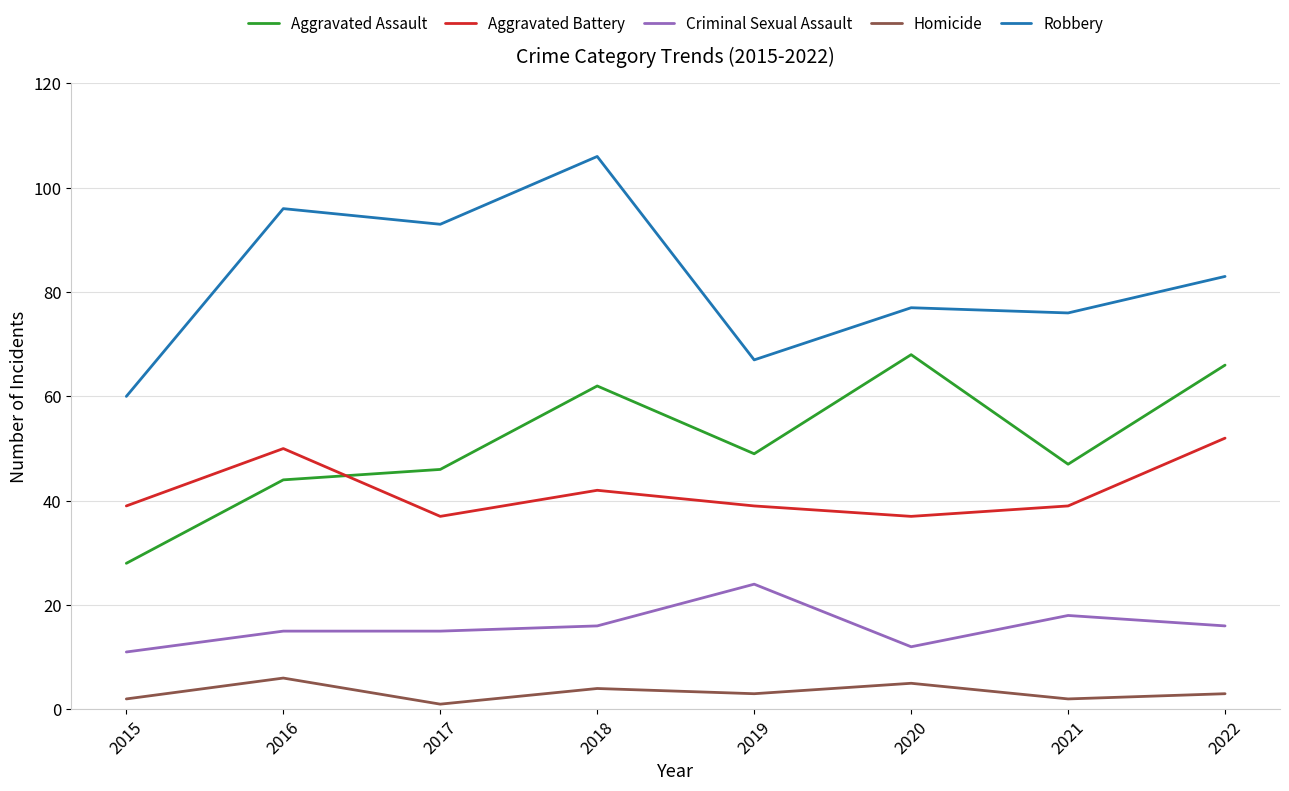

At 2020, list the series in order from smallest to largest.

Homicide, Criminal Sexual Assault, Aggravated Battery, Aggravated Assault, Robbery